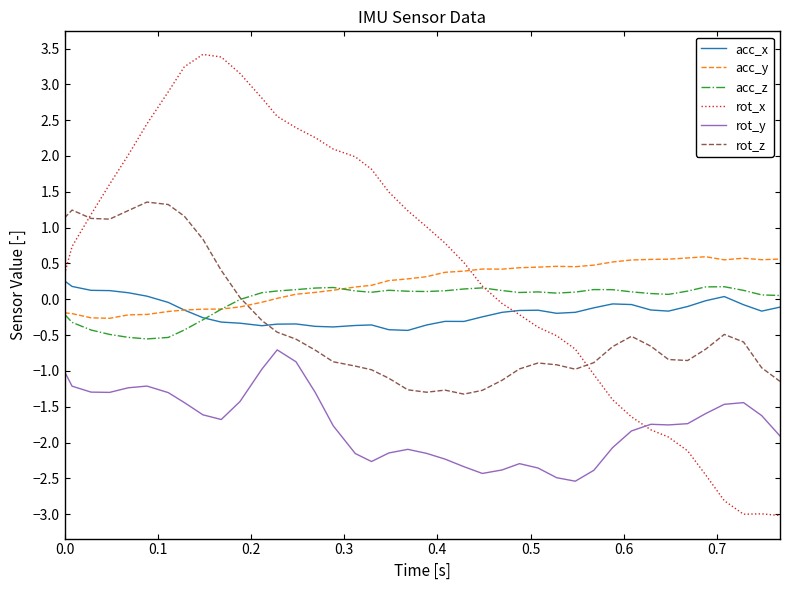

How many lines are shown in the chart?

6